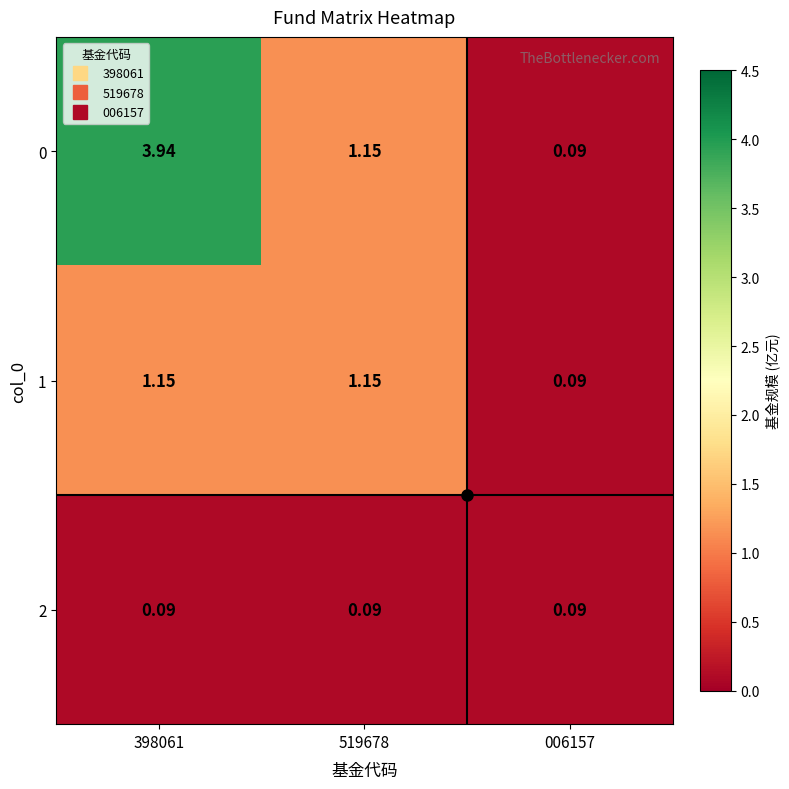

Is the value of 2 at 398061 greater than the value of 1 at 398061?

No